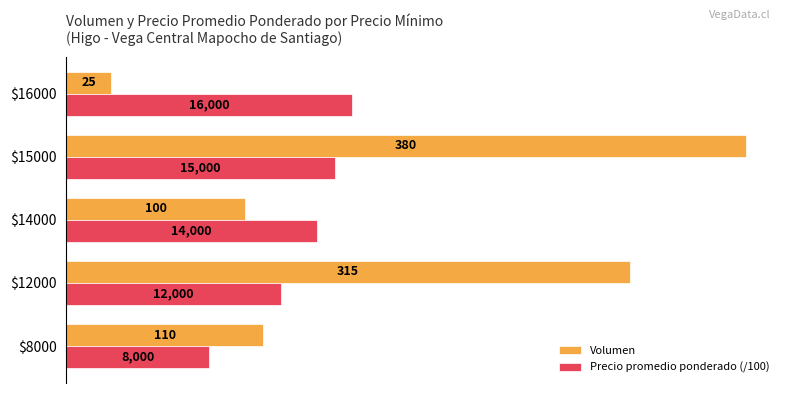

Which series has the widest spread of values?

Volumen